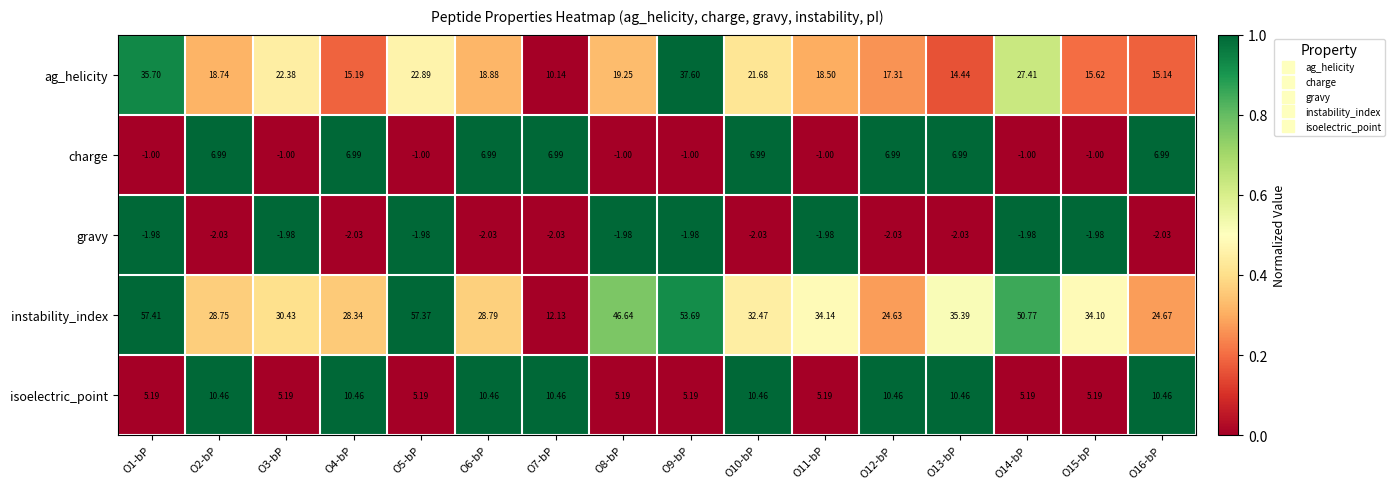

Which series changed the most between O9-bP and O14-bP?

ag_helicity